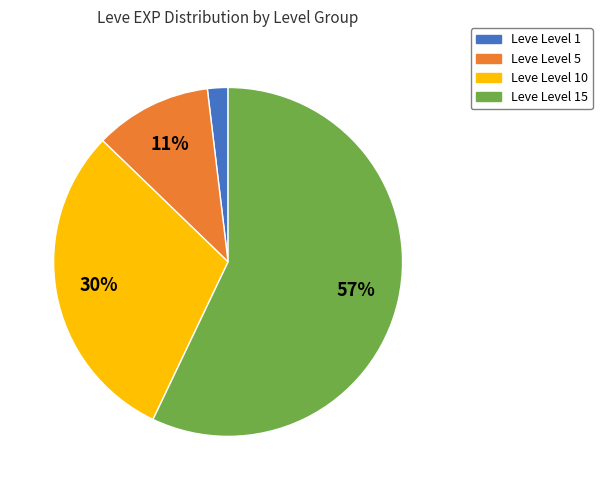

To the nearest percent, what is the average slice percentage?

25%